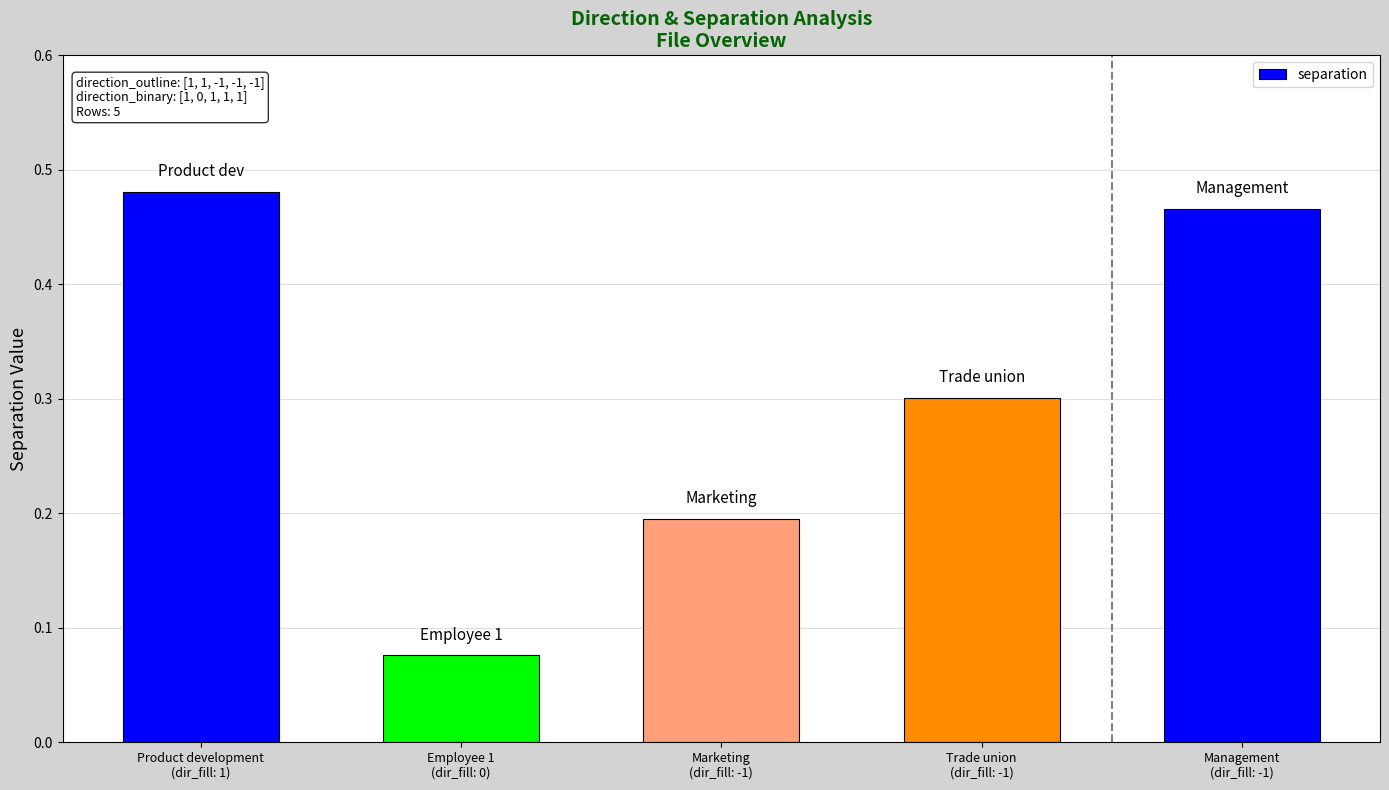

Rank the categories by value from highest to lowest.

Product development
(dir_fill: 1), Management
(dir_fill: -1), Trade union
(dir_fill: -1), Marketing
(dir_fill: -1), Employee 1
(dir_fill: 0)